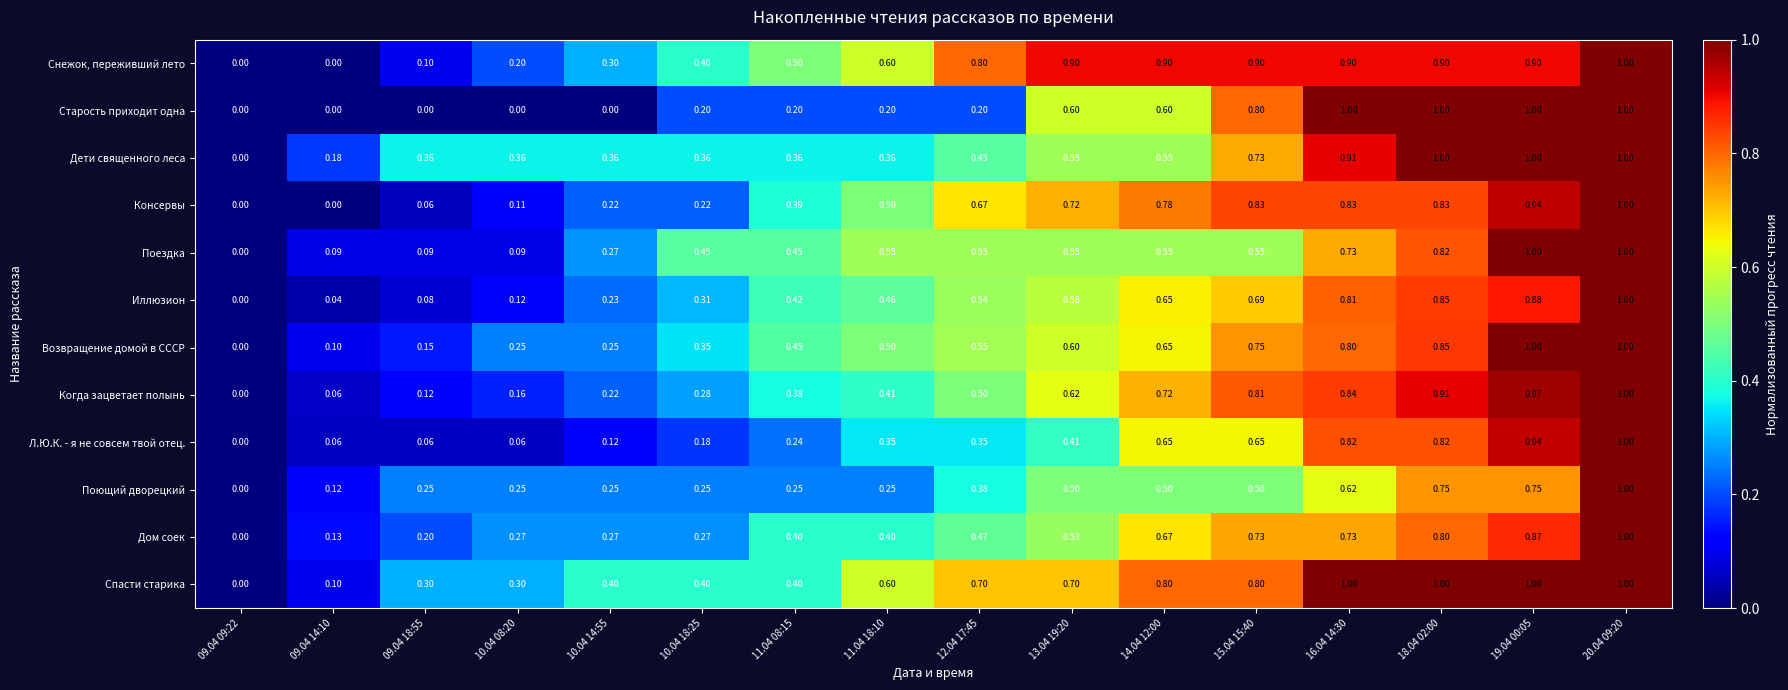

Which series changed the most between 11.04 08:15 and 20.04 09:20?

Старость приходит одна